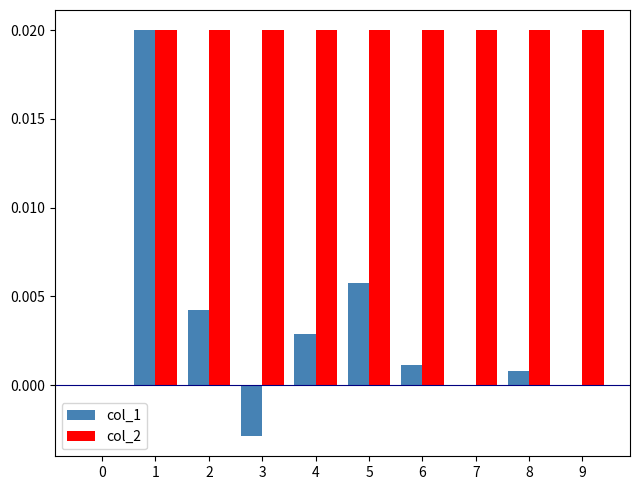

Does the chart contain stacked bars?

No